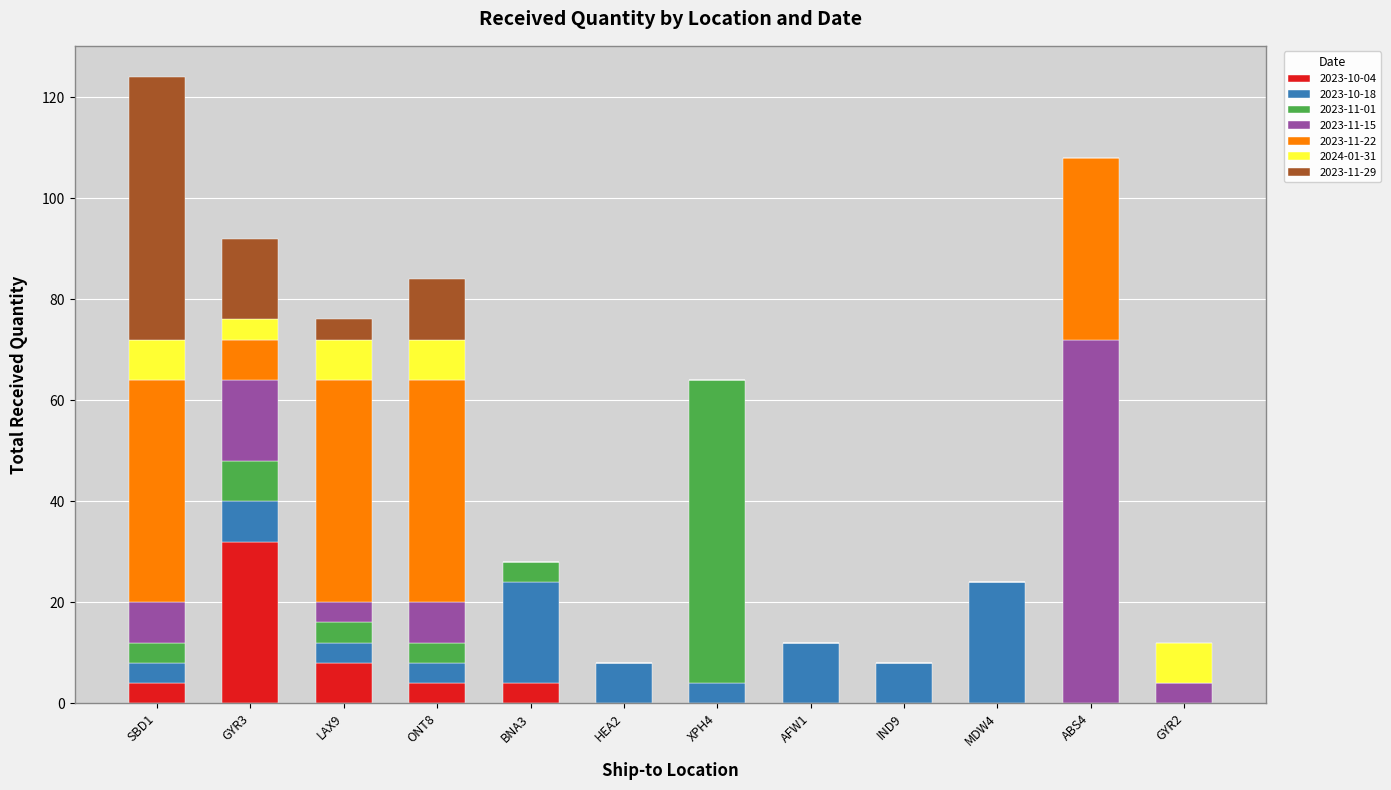

Count the number of categories in the chart.

12